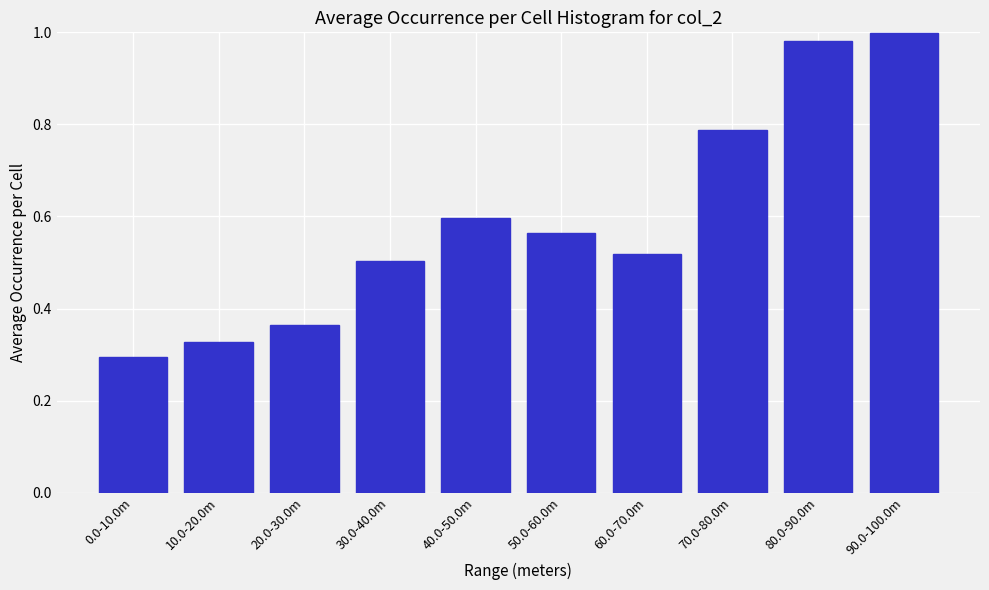

At which label is the value closest to 0?

0.0-10.0m